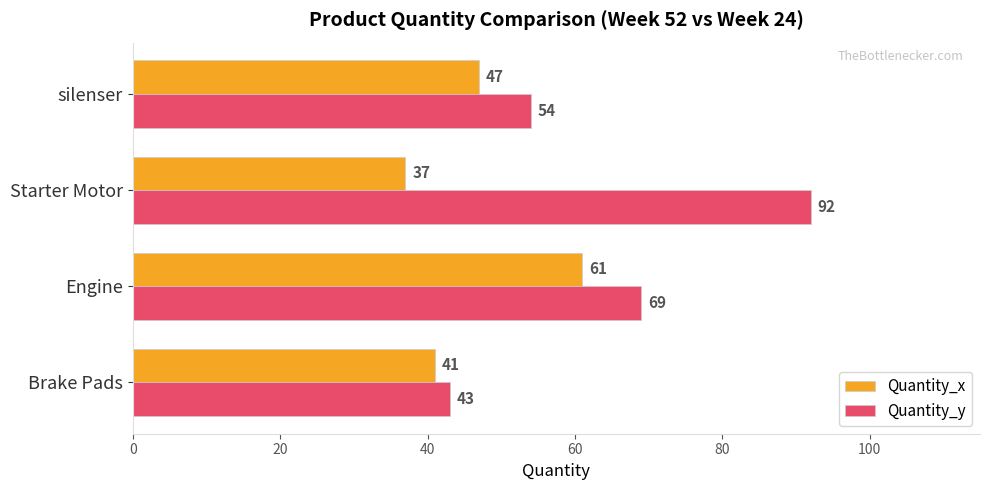

Which series has the widest spread of values?

Quantity_y